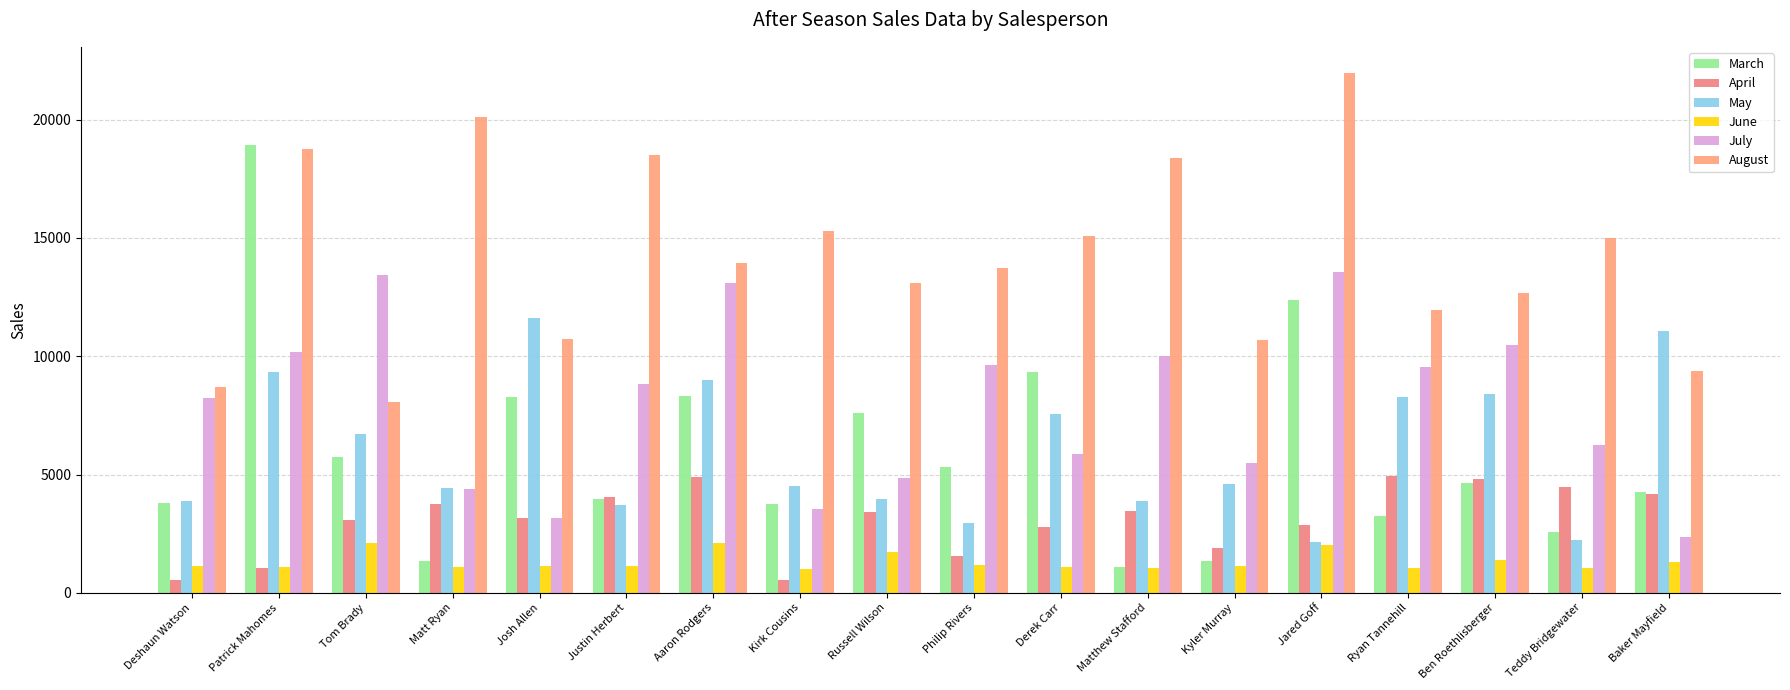

Which label corresponds to the largest value in the chart?

Jared Goff